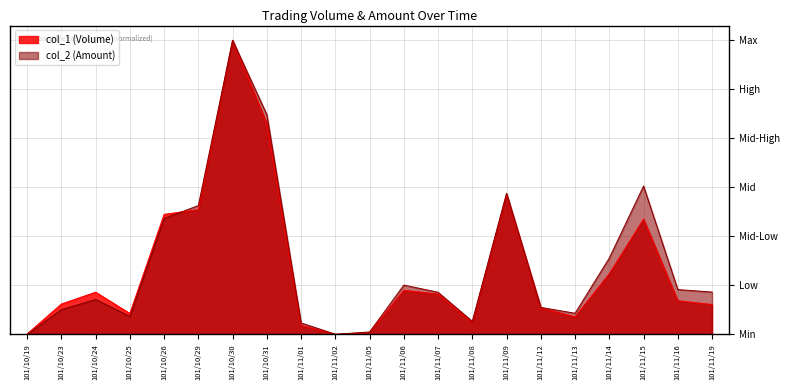

Reading right to left, what are all the values shown in this chart?

col_1 (Volume): 0.1	0.1	0.4	0.2	0.1	0.1	0.5	0.0	0.1	0.1	0.0	0.0	0.0	0.7	1.0	0.4	0.4	0.1	0.1	0.1	0.0
col_2 (Amount): 0.1	0.2	0.5	0.3	0.1	0.1	0.5	0.0	0.1	0.2	0.0	0.0	0.0	0.7	1.0	0.4	0.4	0.1	0.1	0.1	0.0